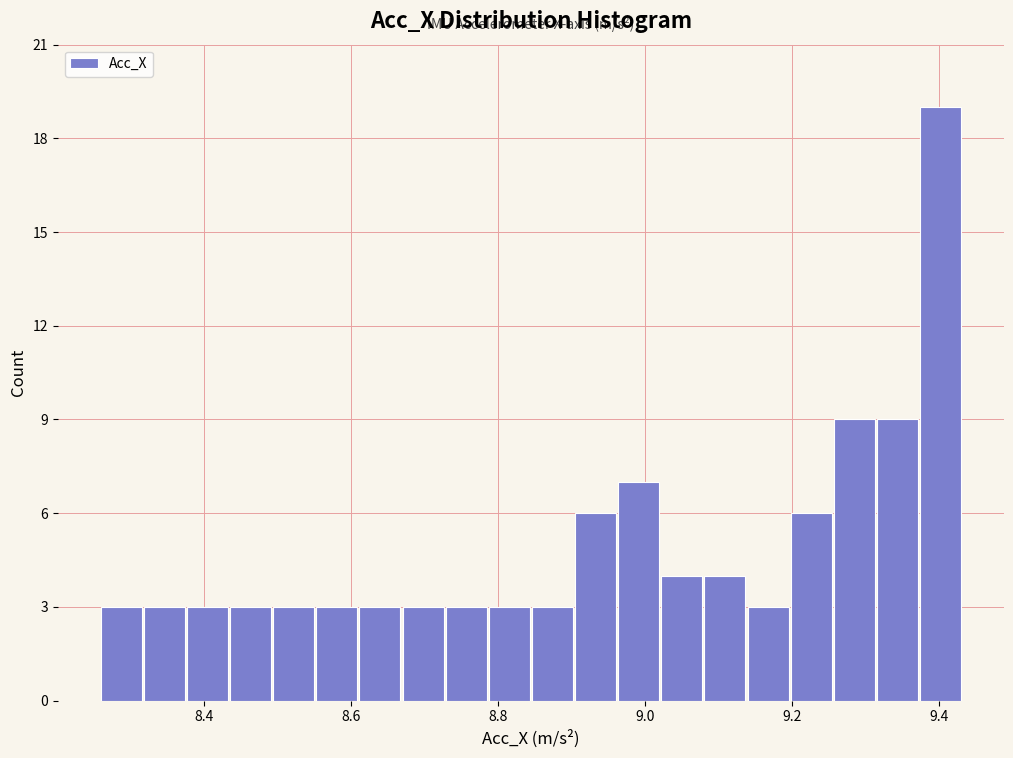

Read against the x-axis, roughly where is the centre of the tallest bar?

9.40